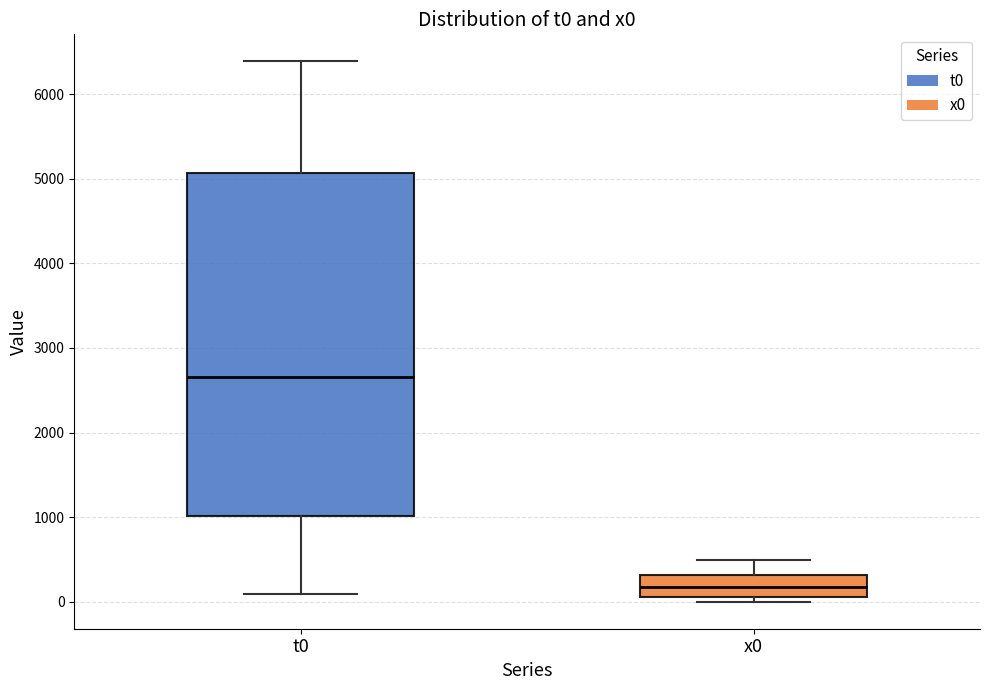

Which box's median line is the lowest?

x0